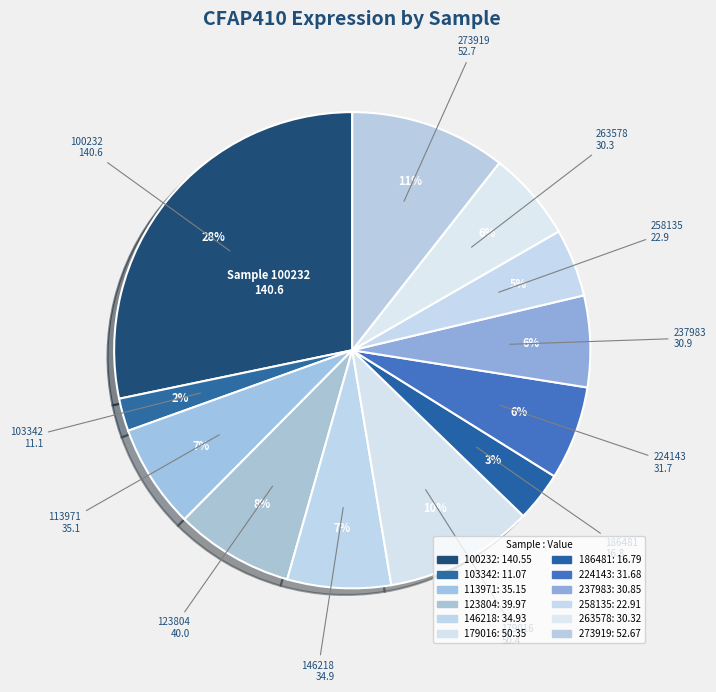

Count the number of slices in the pie.

12